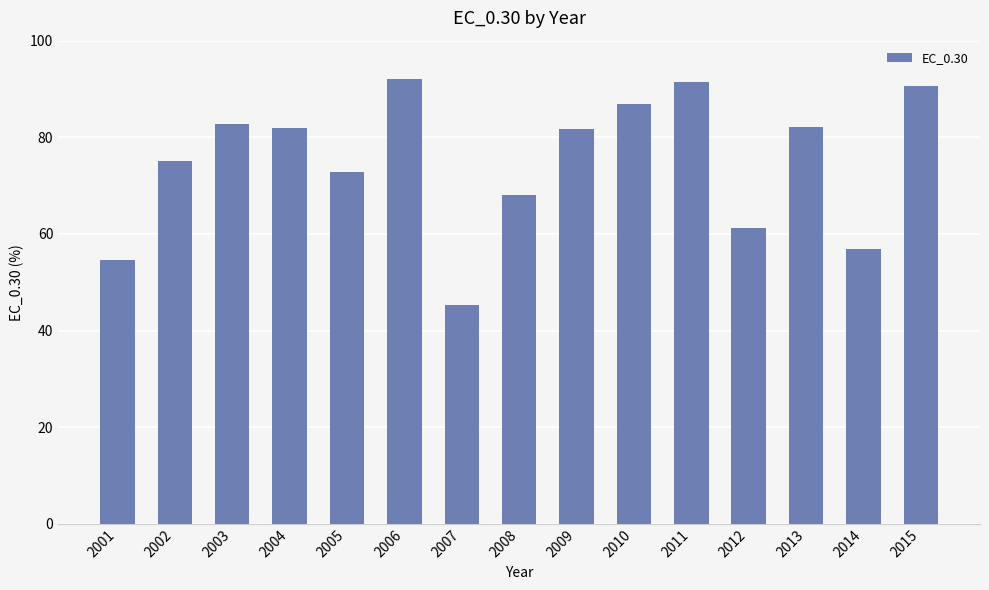

What is the difference between the second highest and minimum values?

46.1